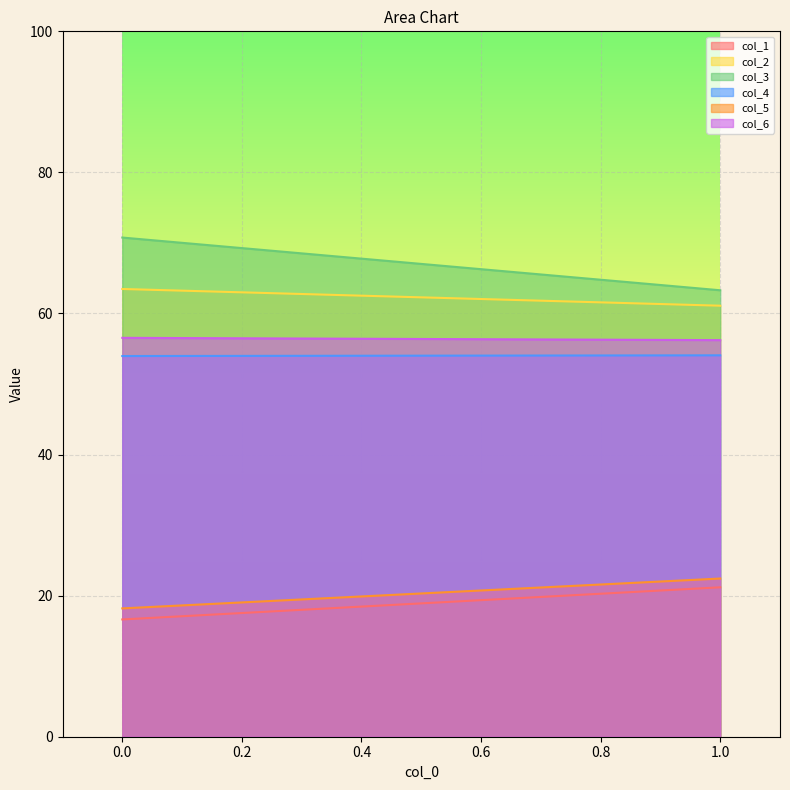

Which series has the largest total across all categories?

col_3